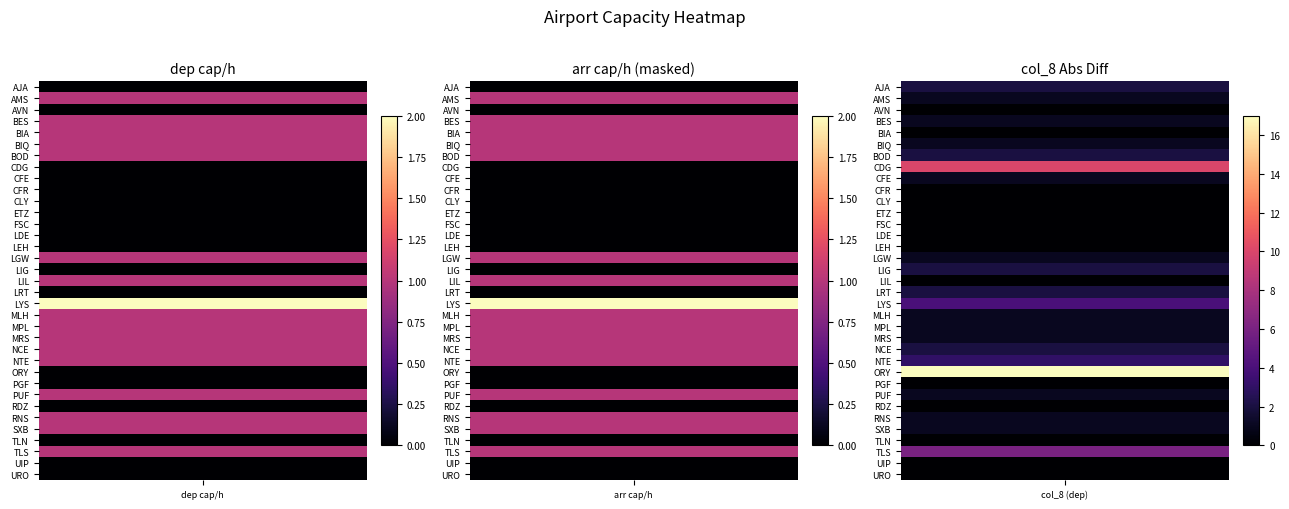

At how many categories does at least one series exceed 12?

1